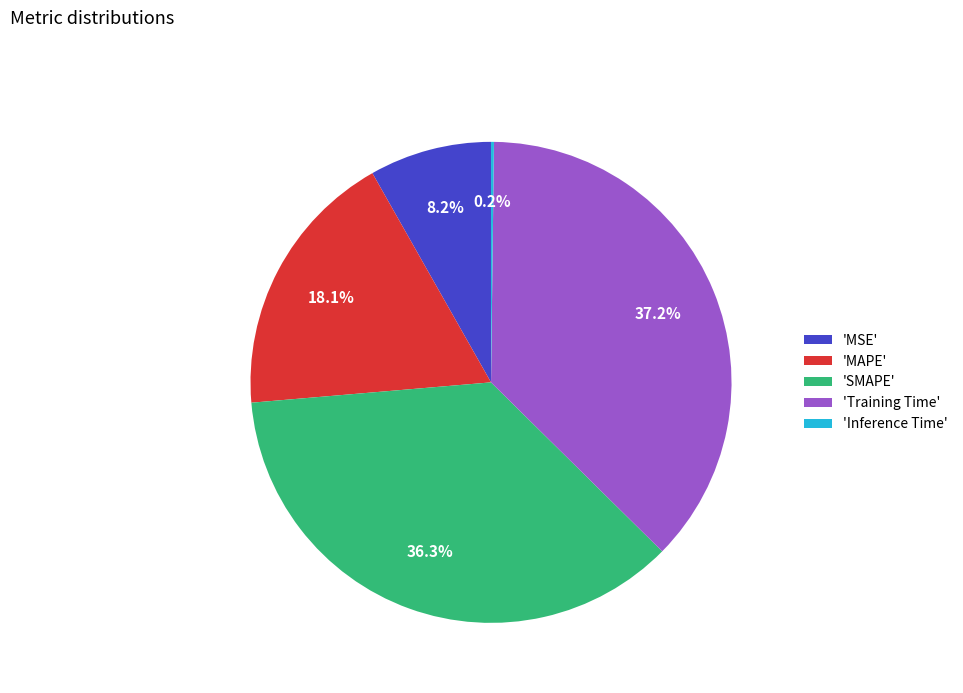

Is 'MSE' the majority of the pie?

No